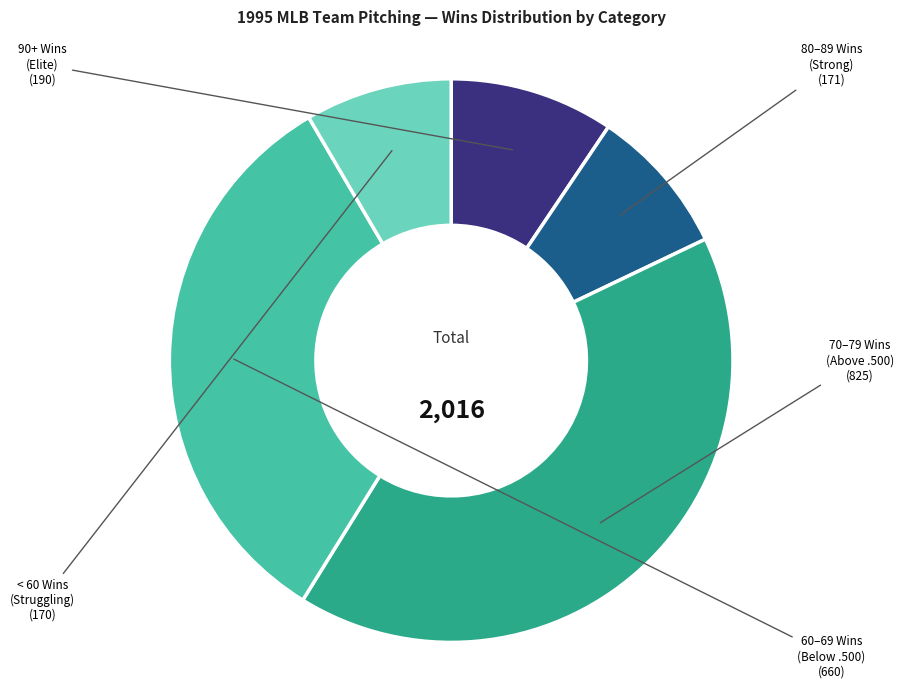

Is it true that 80–89 Wins (Strong) is 8% of the pie?

True